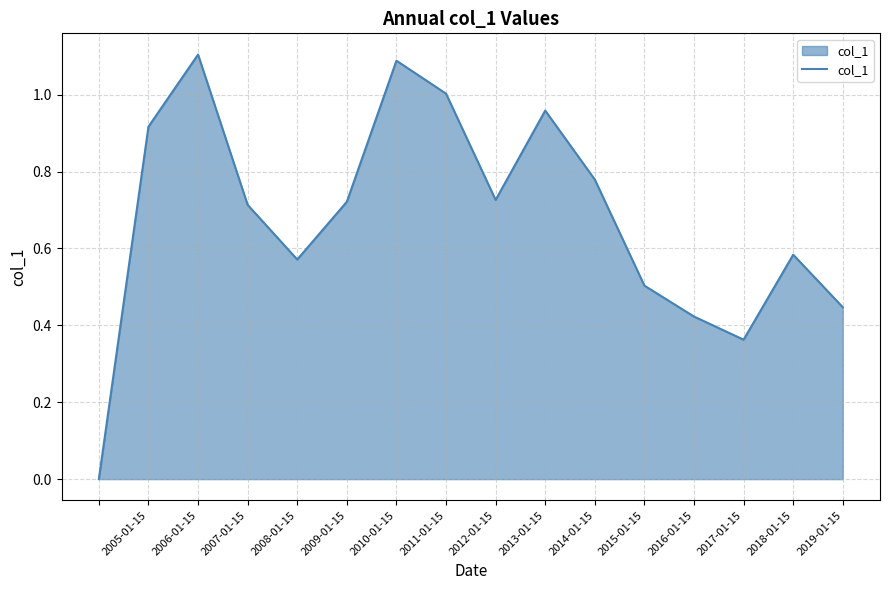

What is the maximum value shown in the chart?

1.1